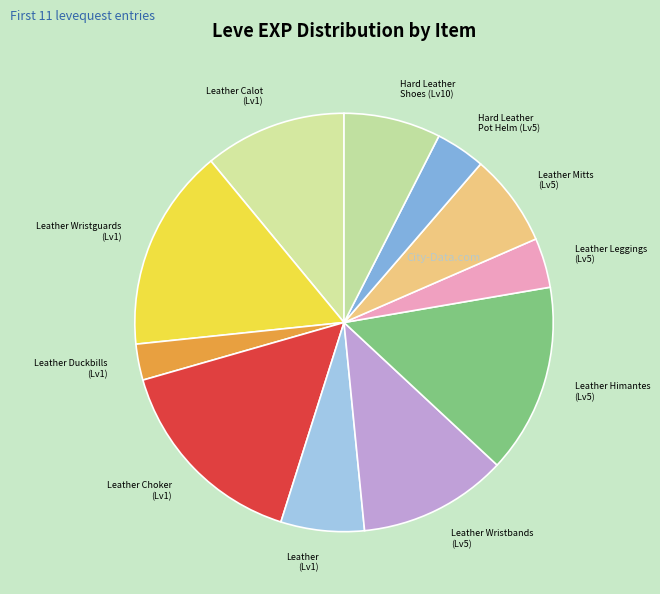

Is it true that Leather Himantes (Lv5) is 5% of the pie?

False